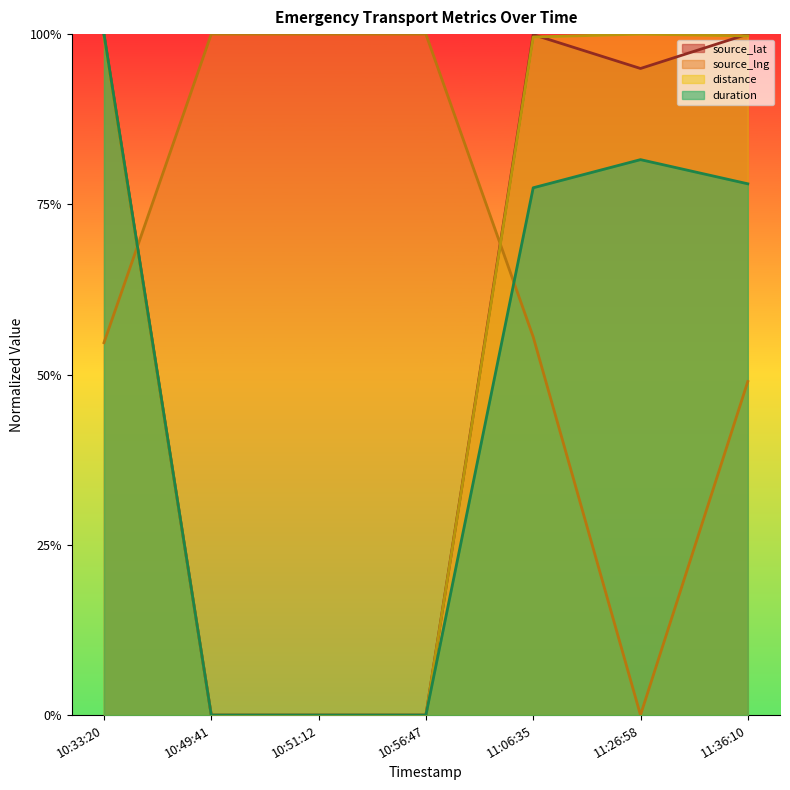

At which category does the chart reach its minimum across all series?

10:49:41